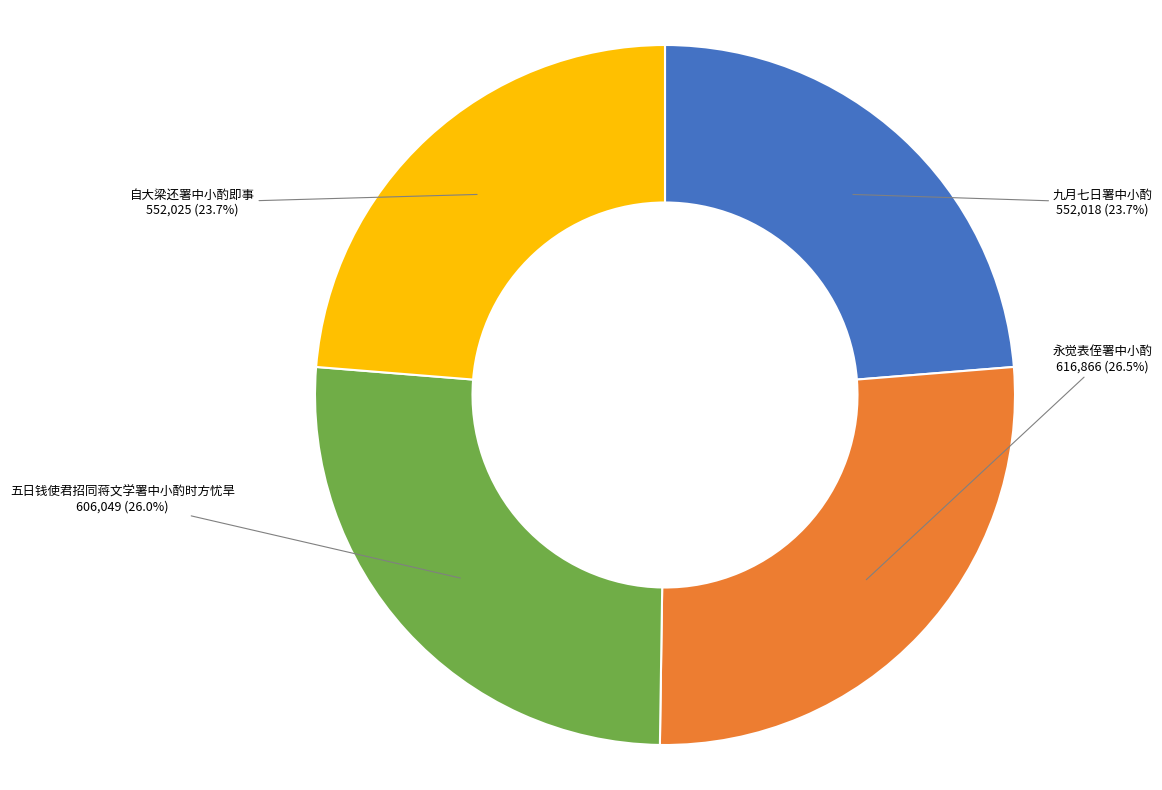

Count the number of slices in the pie.

4